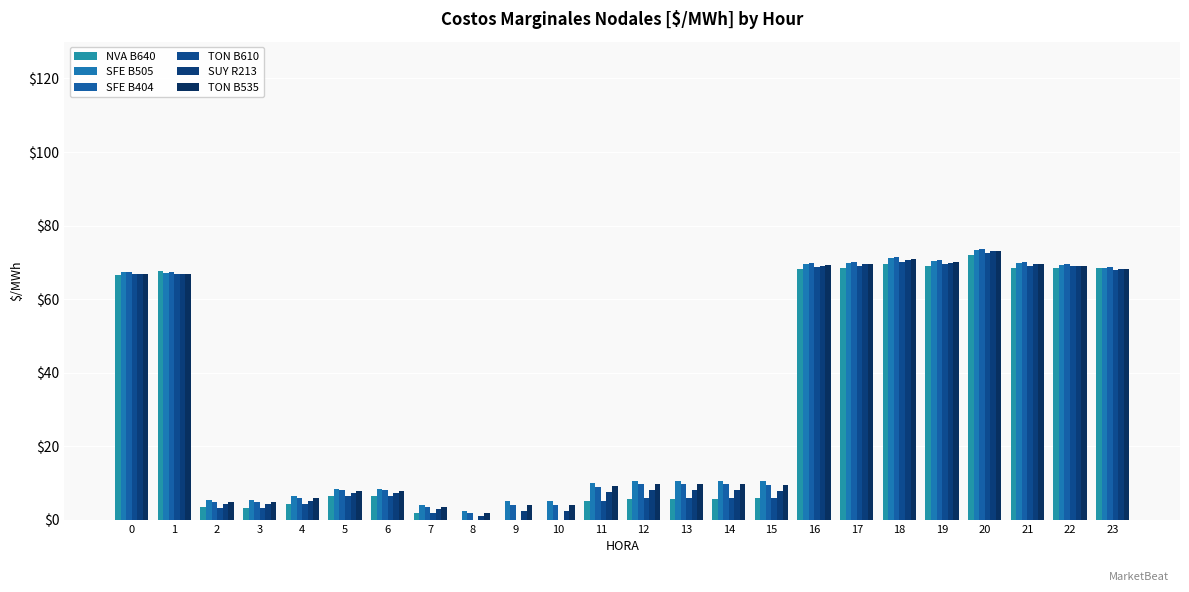

Are the bars grouped side by side (vs. stacked)?

Yes